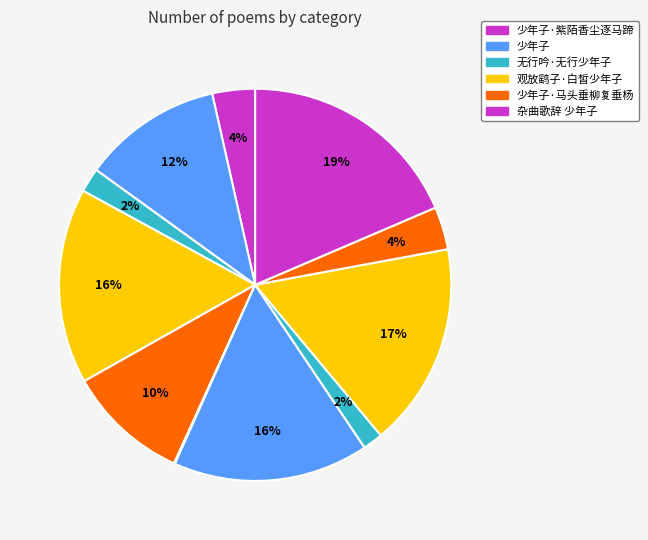

Is there any slice that represents more than half of the pie?

No